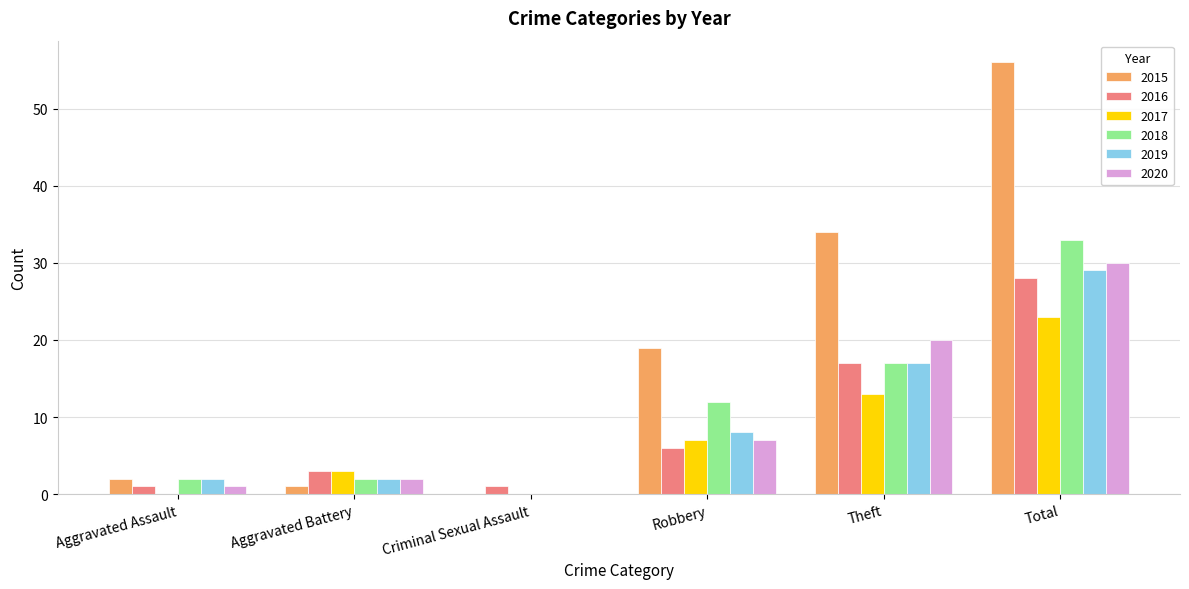

What is the highest value of the 2017 series?

23